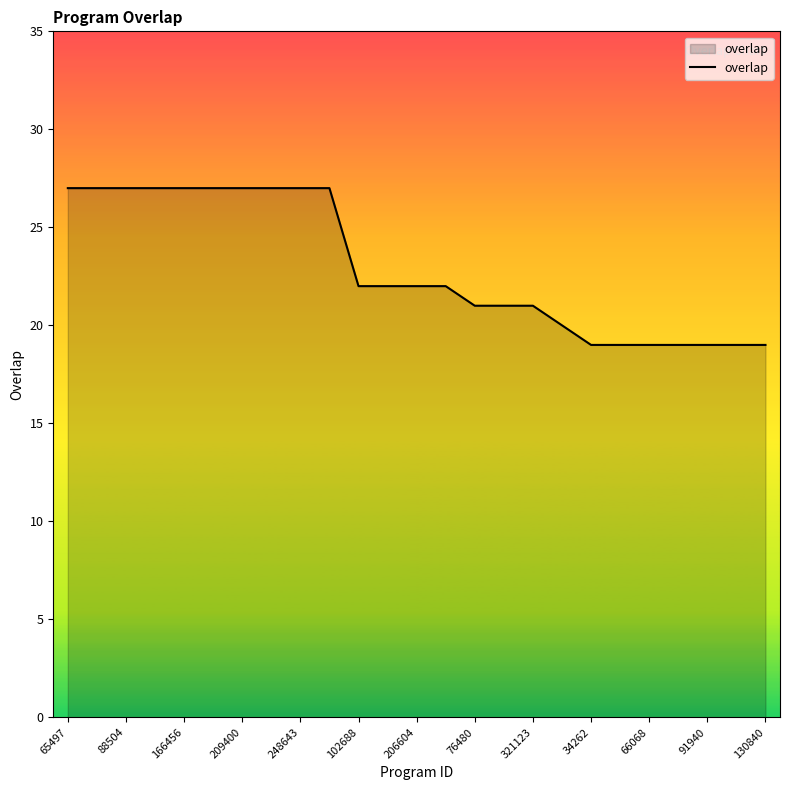

How many lines are shown in the chart?

1